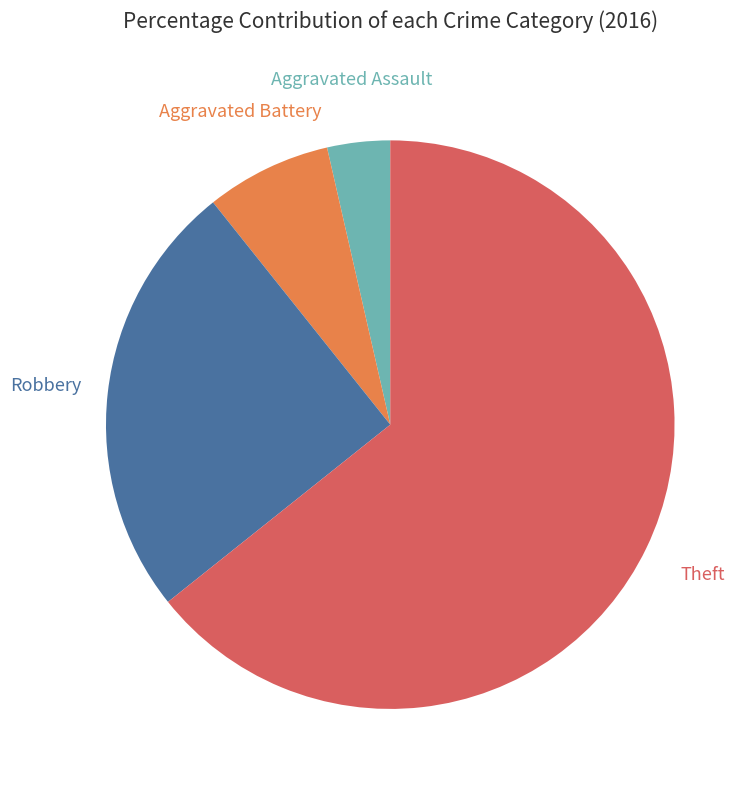

Which slice represents more than half of the pie?

Theft